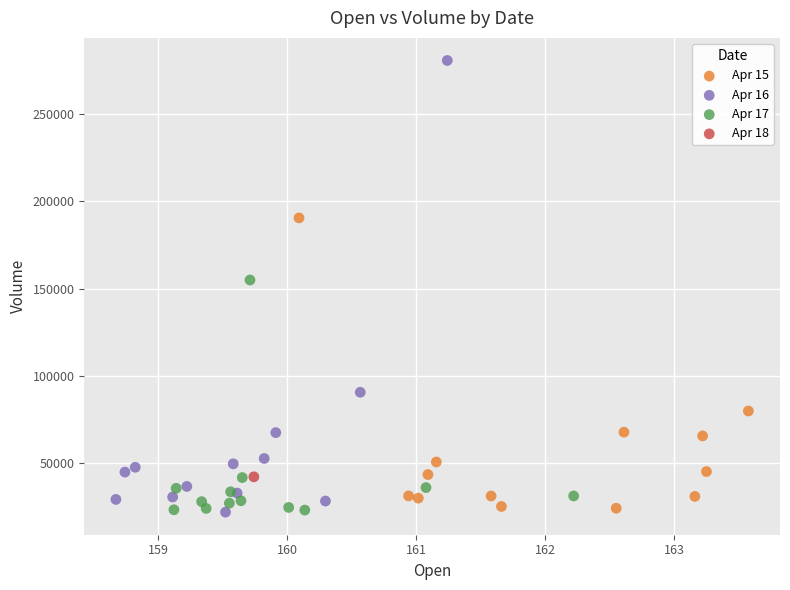

Which series reaches the maximum Y coordinate?

Apr 16